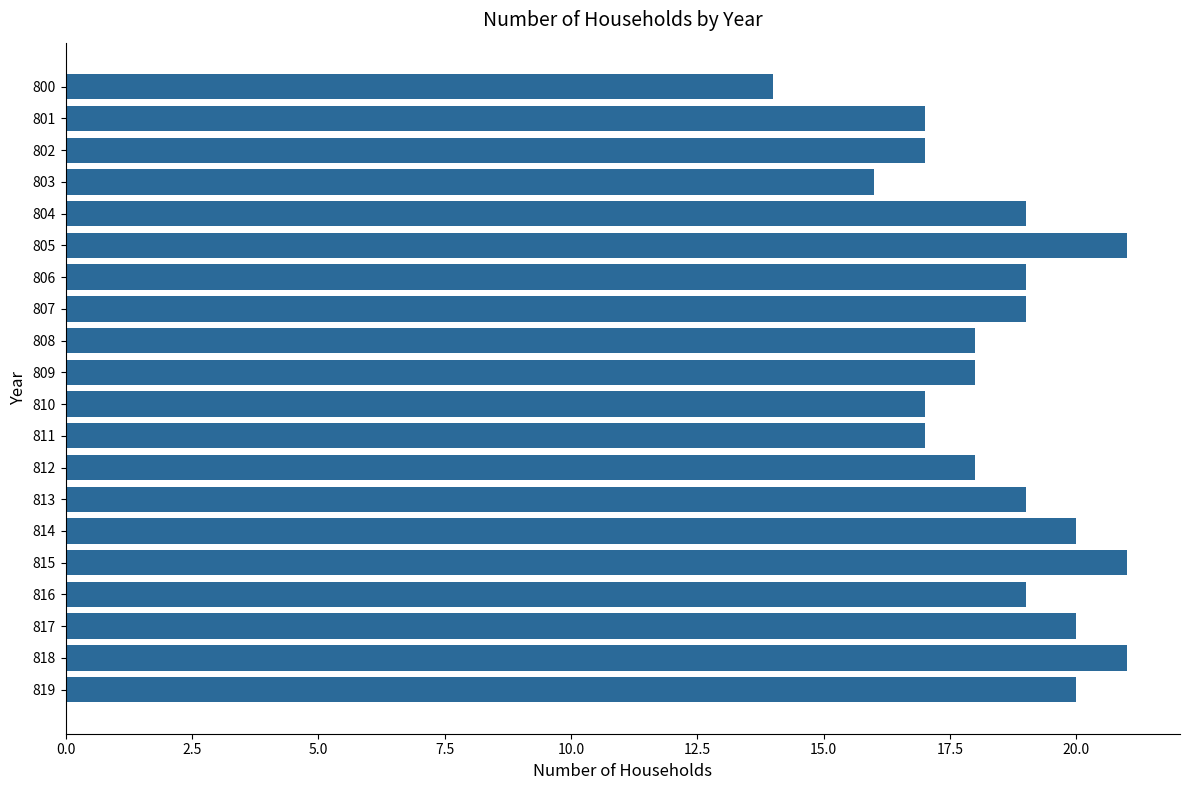

What is the value of the 1st bar from the top?

14